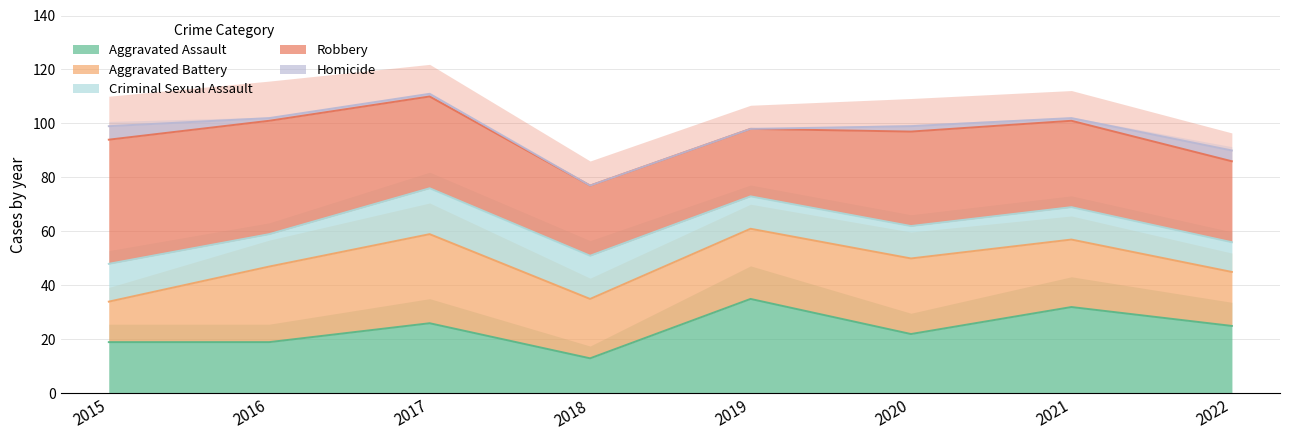

How many distinct data groups are displayed?

5